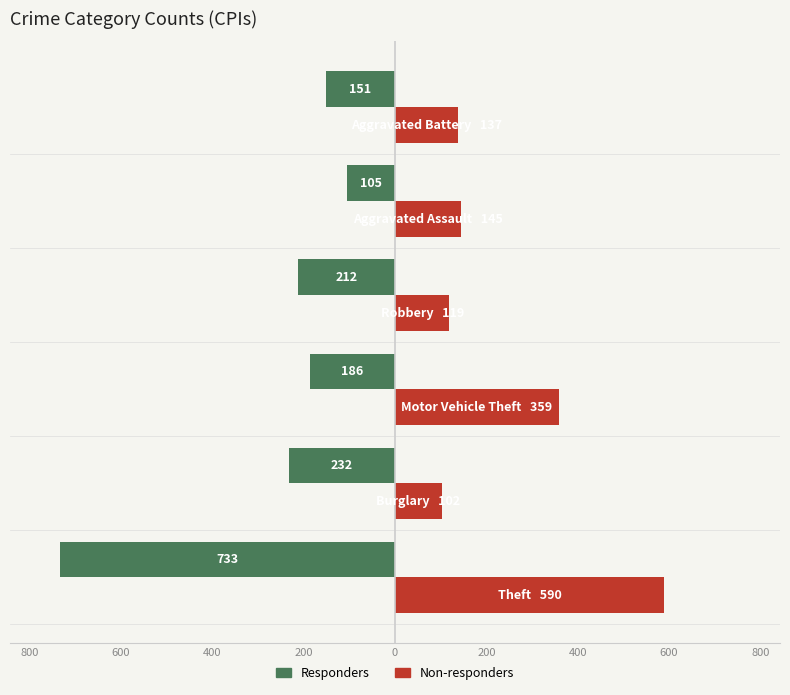

What is the minimum value shown in the chart?

-733